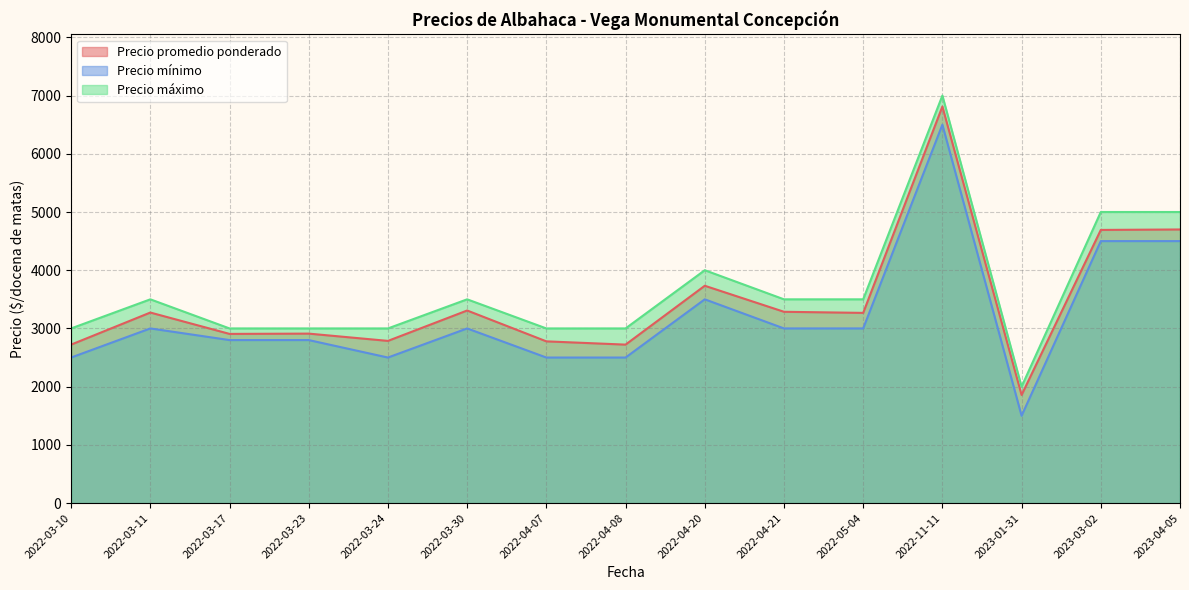

Which has a higher value, 2022-04-07 or 2022-04-08?

2022-04-07